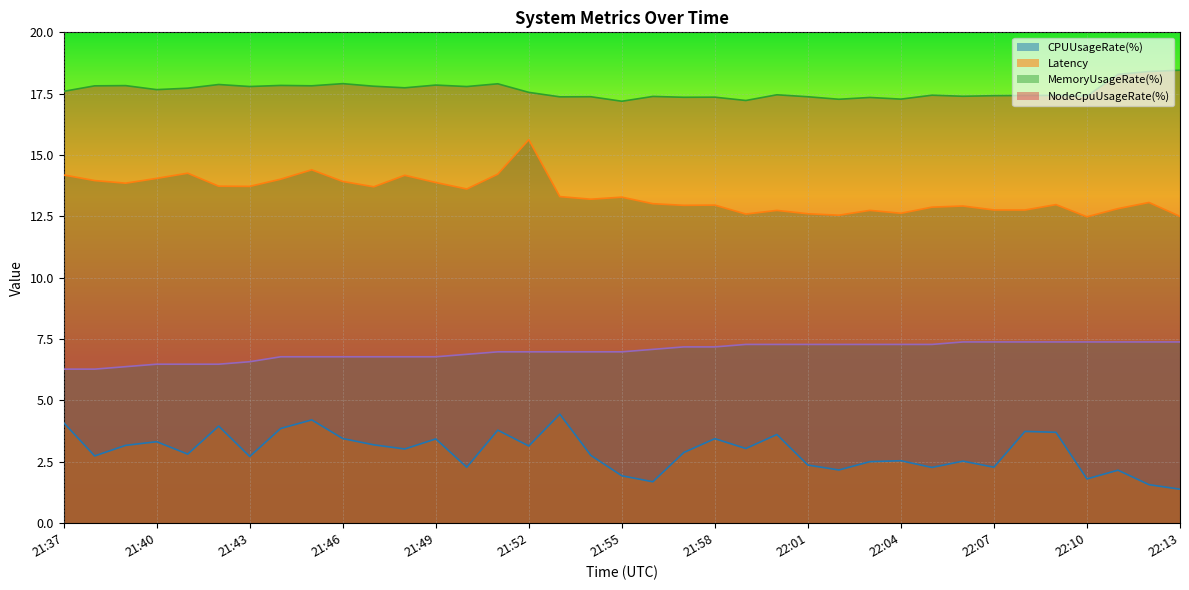

Which series changed the most between 21:39 and 22:01?

MemoryUsageRate(%)